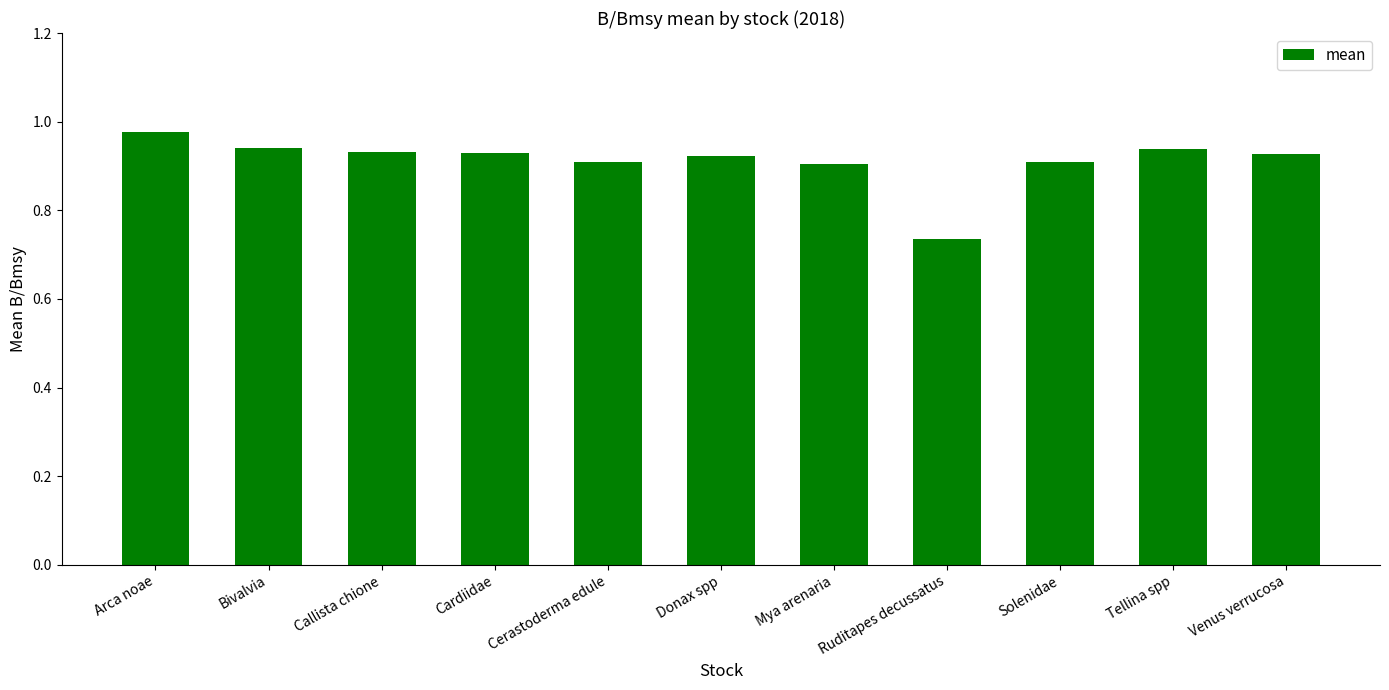

What is the label of the 2nd bar from the right?

Tellina spp